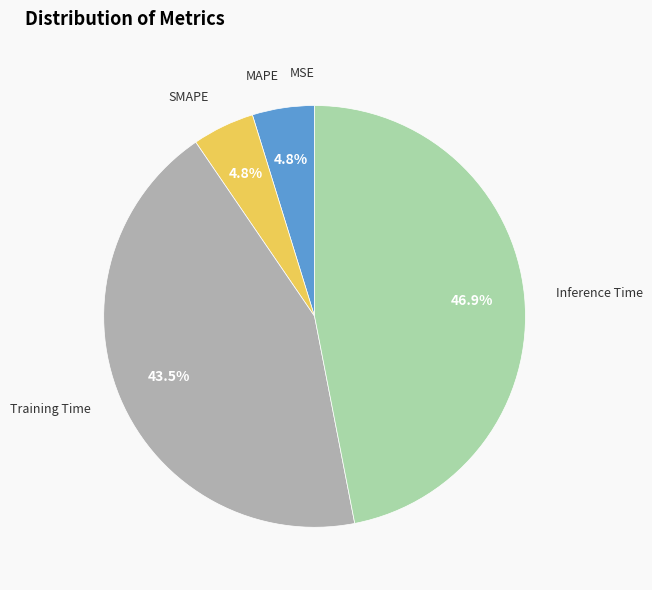

Is there a majority slice in this chart?

No